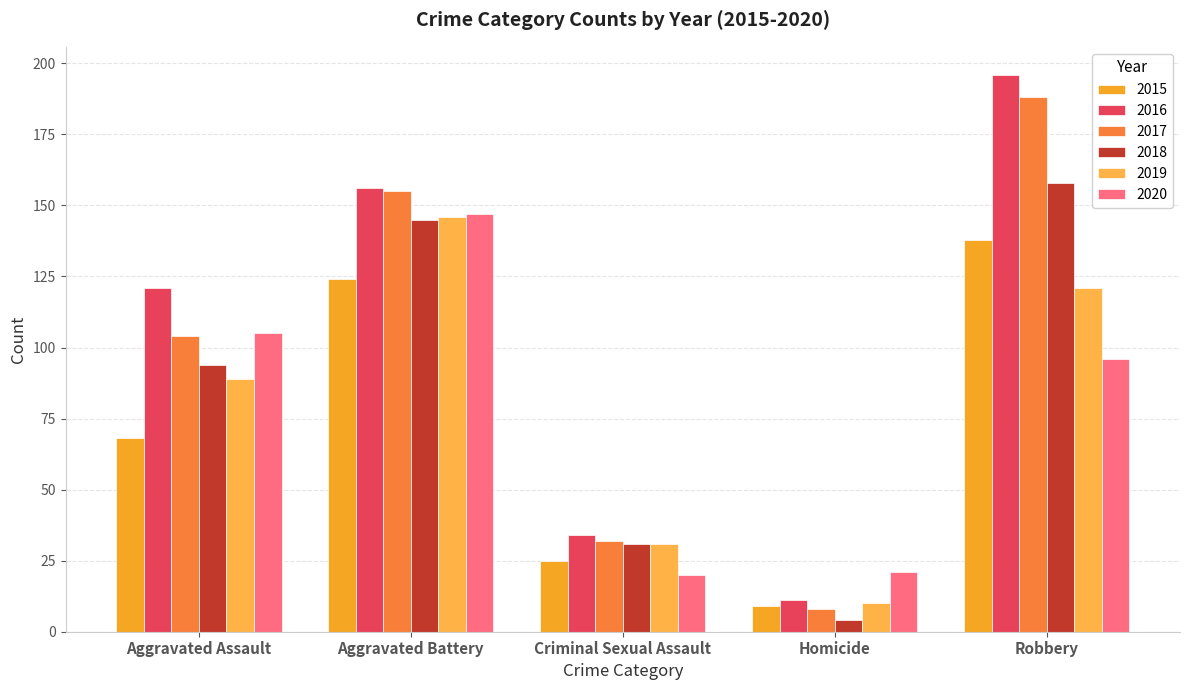

Rank the series by their maximum value, from lowest to highest.

2015, 2019, 2020, 2018, 2017, 2016